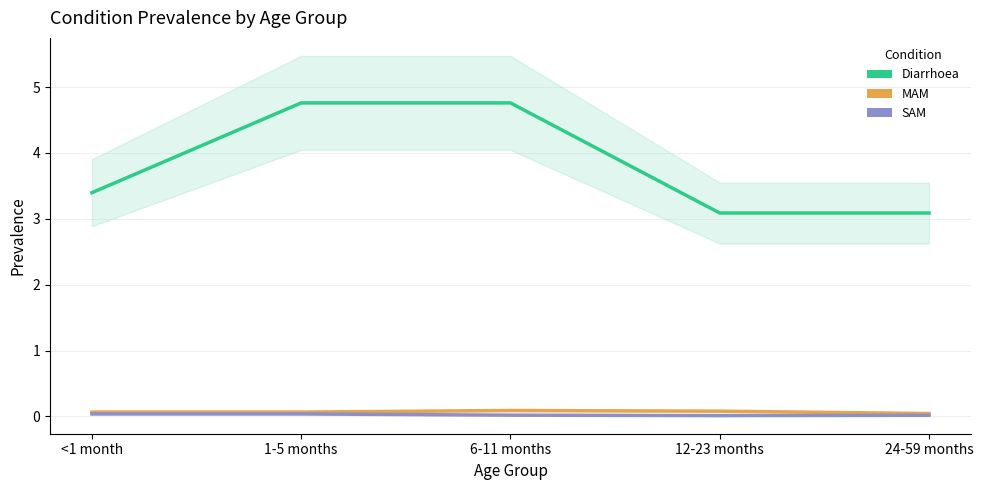

What is the maximum value for MAM?

0.1